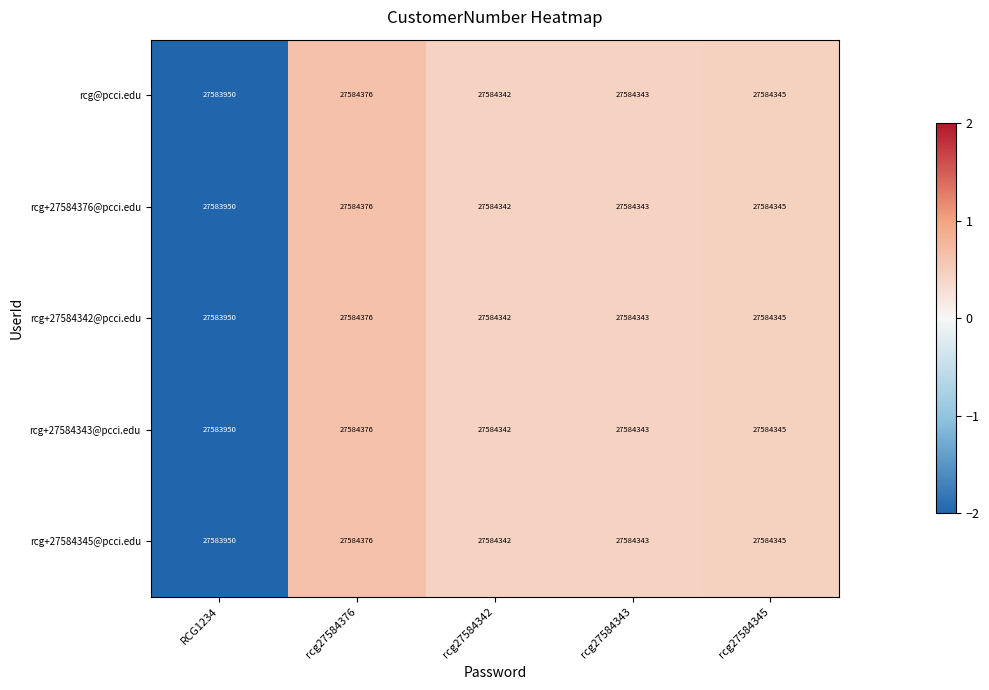

Is the value of rcg+27584345@pcci.edu at rcg27584345 greater than the value of rcg+27584376@pcci.edu at RCG1234?

Yes